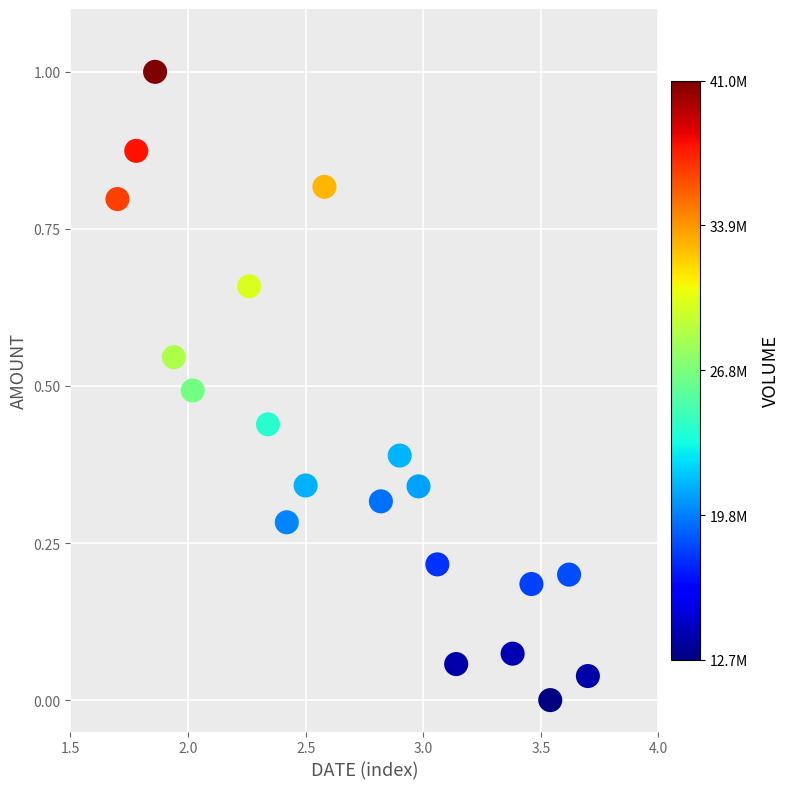

What is the range of X values (max minus min)?

2.0